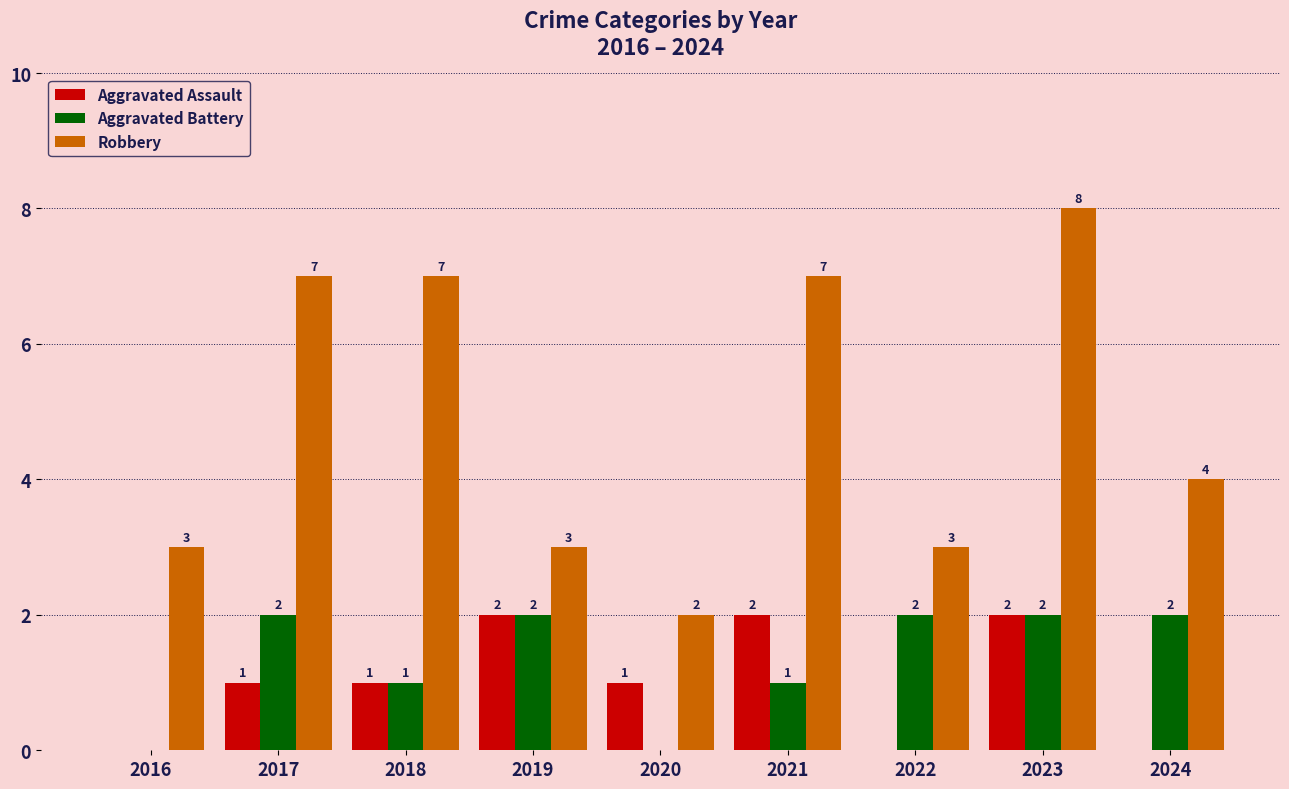

Are the bars grouped side by side (vs. stacked)?

Yes